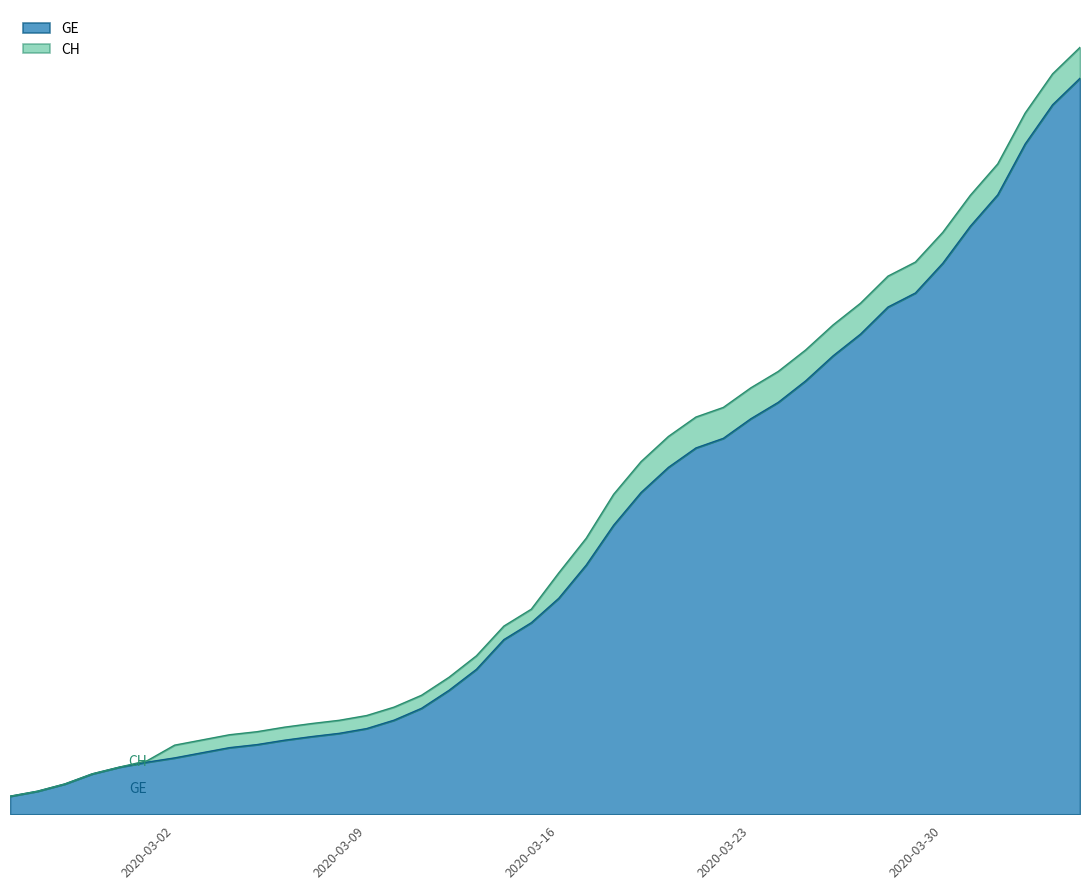

How many data points in CH are less than 5012?

20